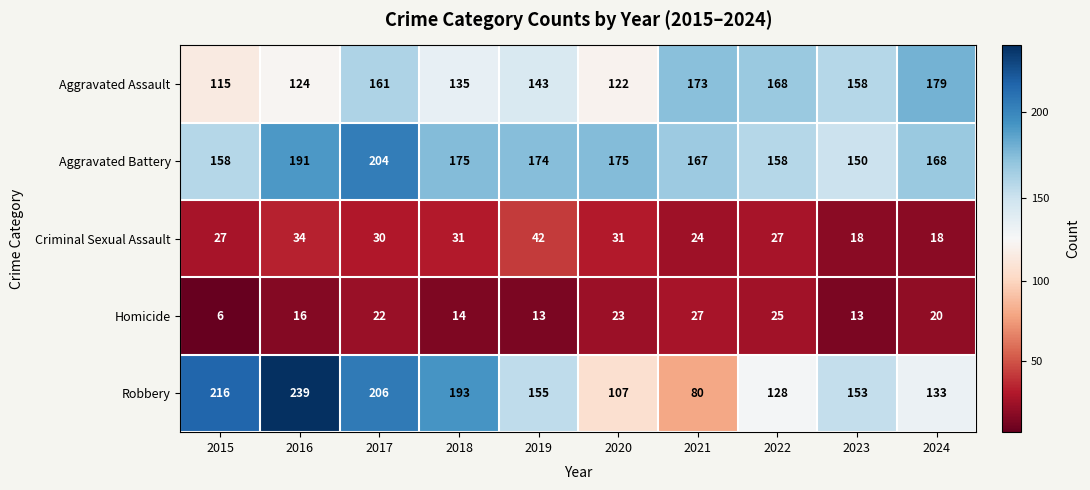

At which category is the sum across all series the highest?

2017